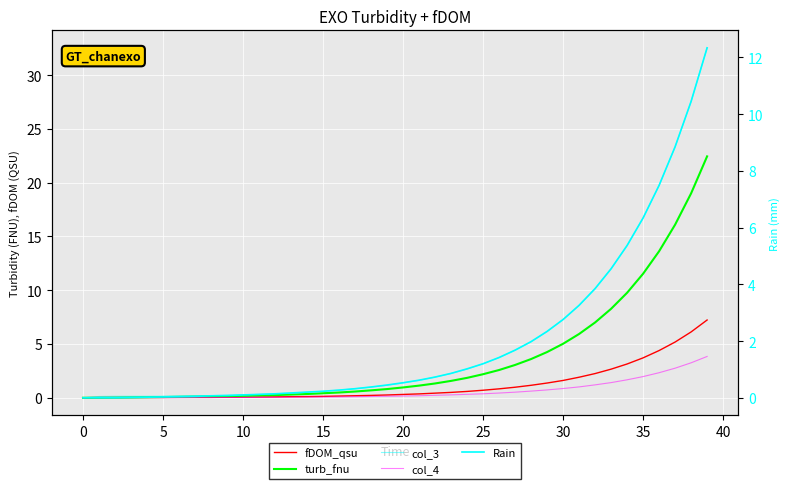

Which has a higher value, 32 or 40?

32